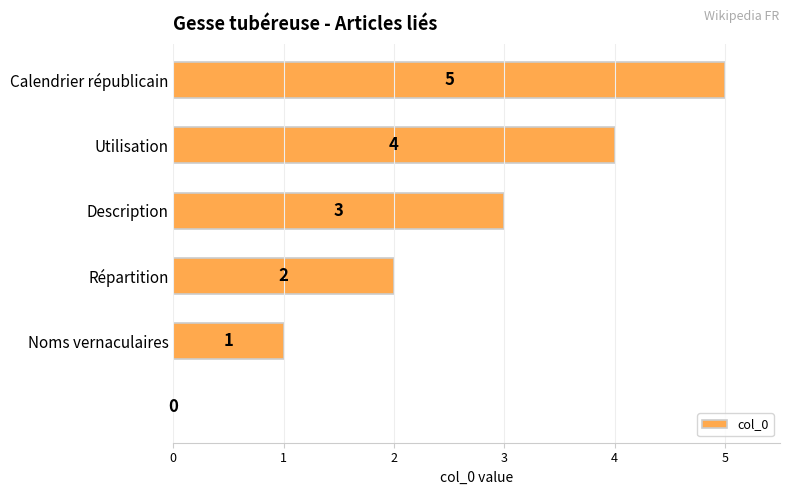

How many values are between 1 and 4?

4